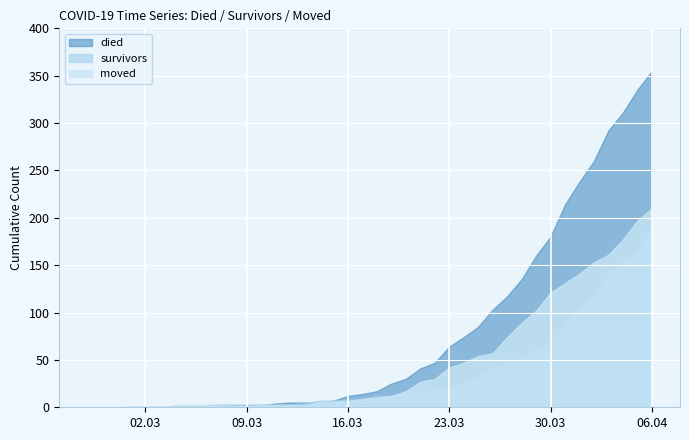

At which category is the sum across all series the highest?

06.04